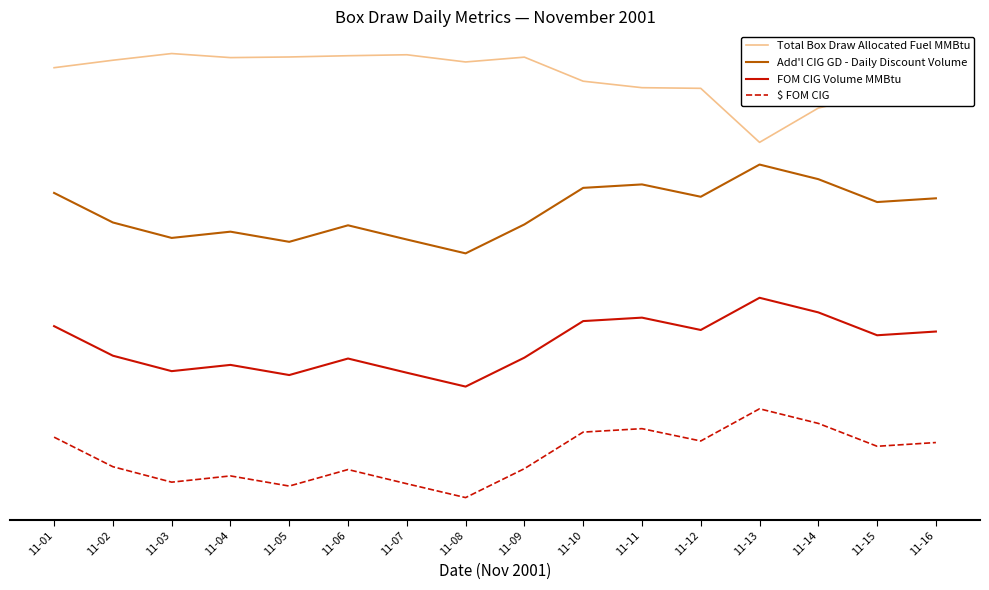

What are all the series names shown in the legend?

Total Box Draw Allocated Fuel MMBtu, Add'l CIG GD - Daily Discount Volume, FOM CIG Volume MMBtu, $ FOM CIG